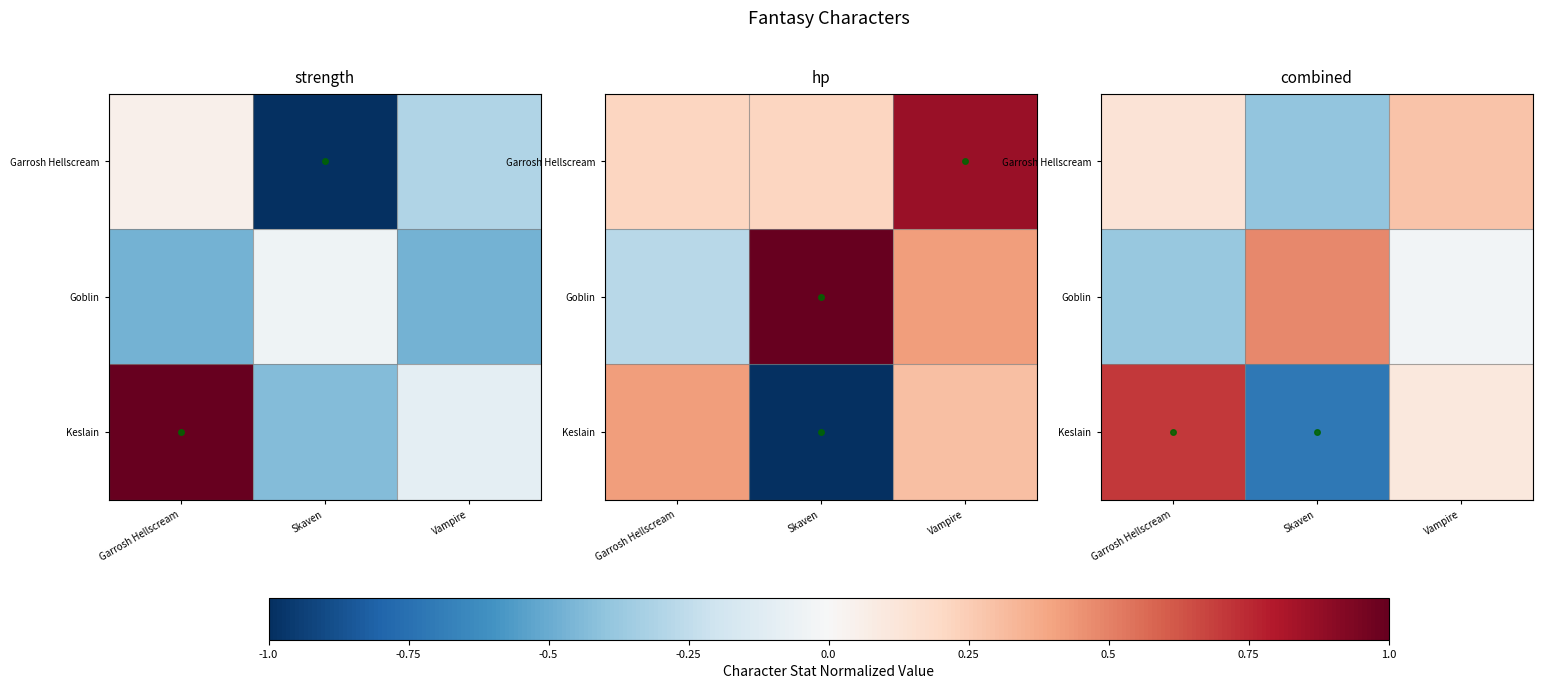

The value of Goblin at Vampire is -0.0. True or false?

False